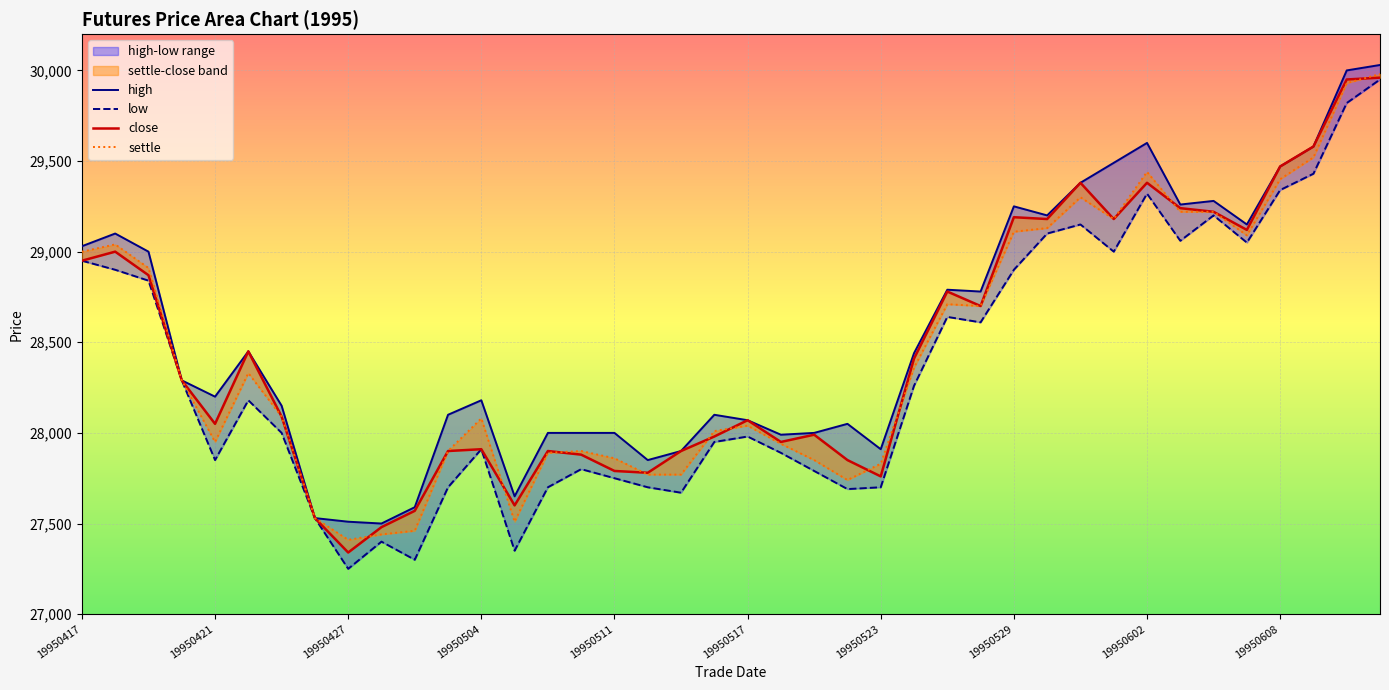

Between 19950427 and 19950529, which series saw the biggest shift?

close